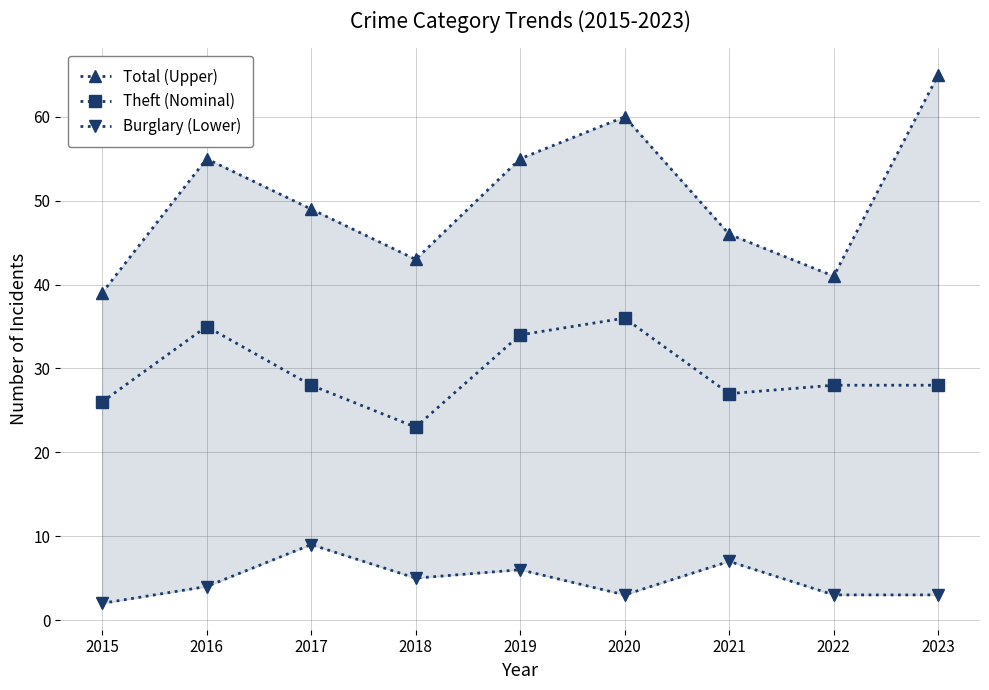

How many distinct data groups are displayed?

3